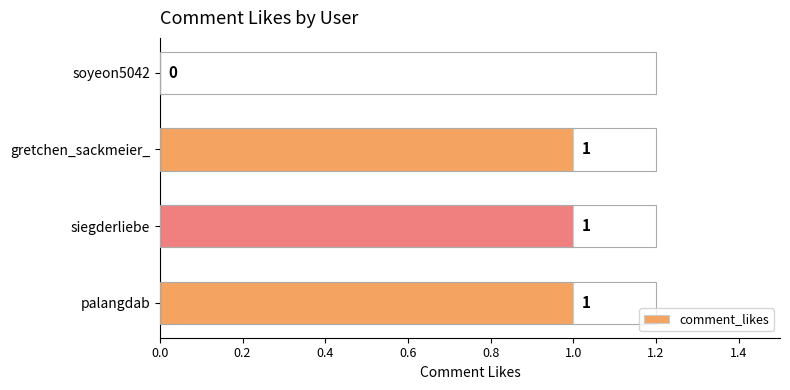

Are the bars grouped side by side (vs. stacked)?

No